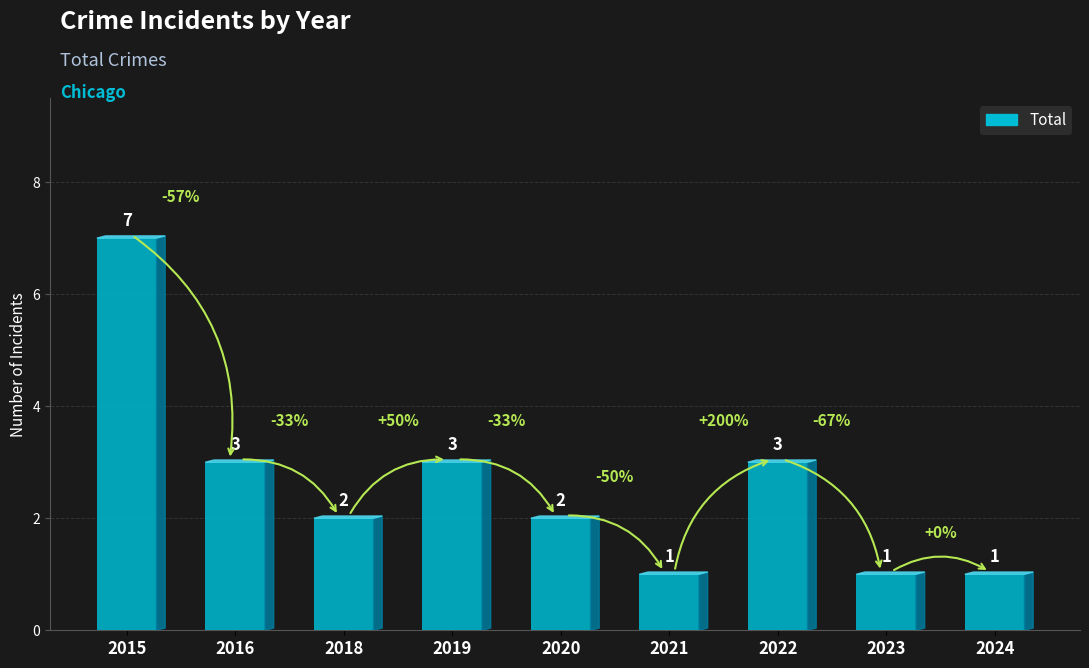

Between 2015 and 2020, which is larger?

2015